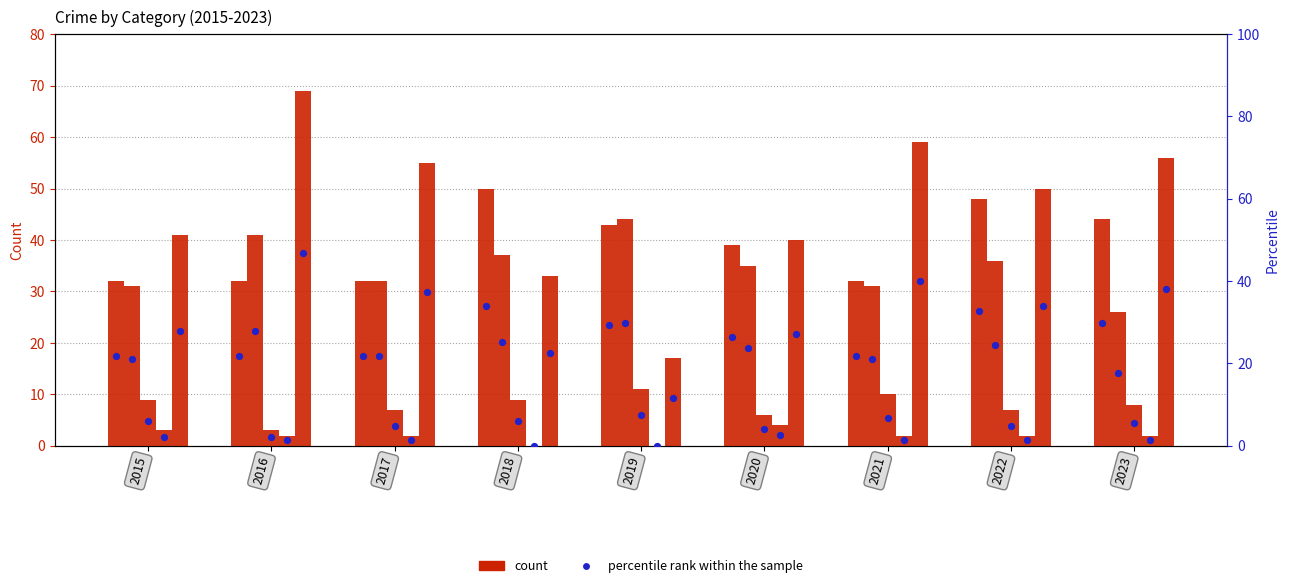

At how many categories does at least one series exceed 28?

9